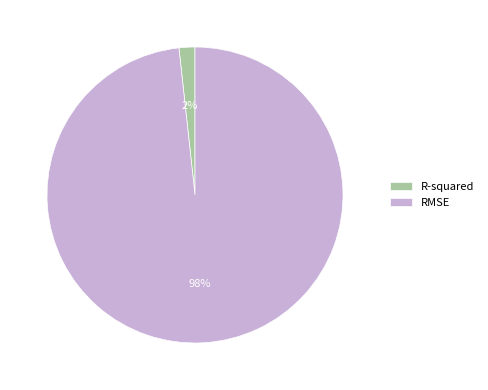

To the nearest percent, what is the average slice percentage?

50%